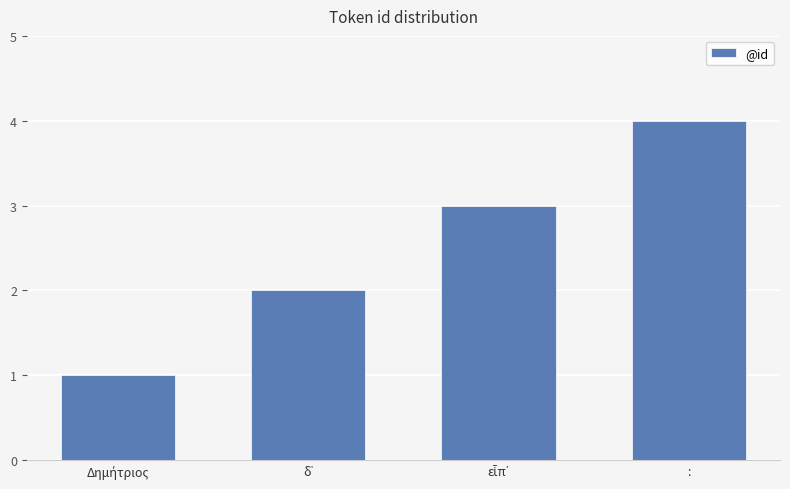

What position from the right is :?

1